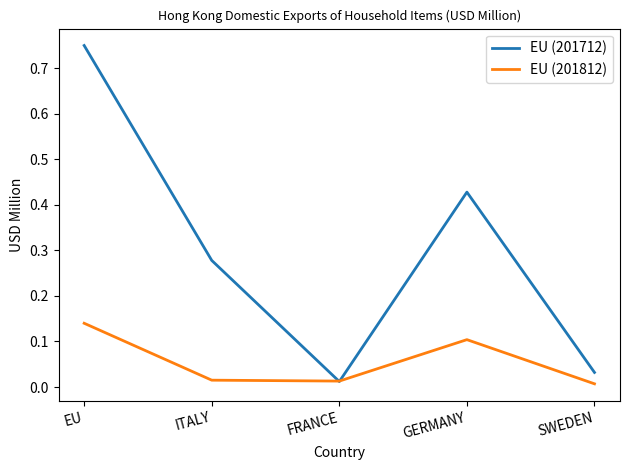

In EU (201812), how many points are lower than both neighbors (excluding endpoints)?

1